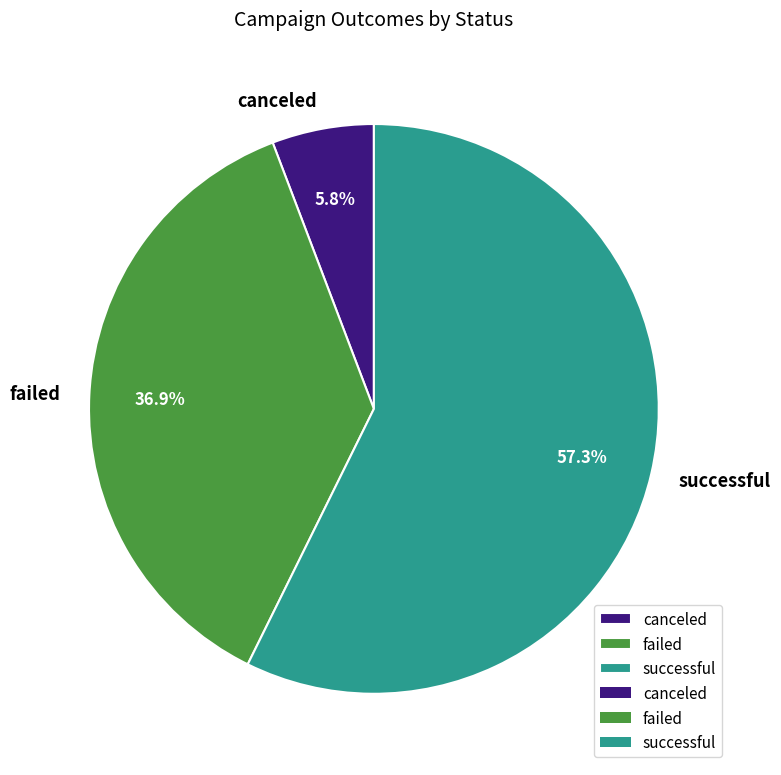

What is the smallest slice in the pie chart?

canceled